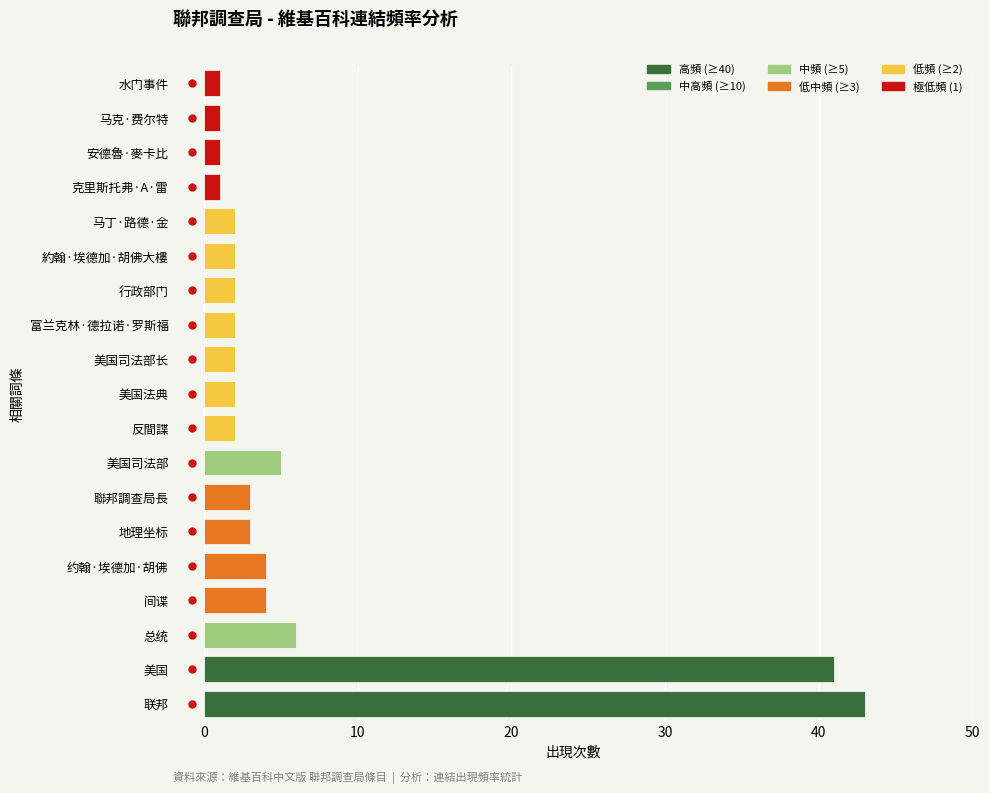

Which has a higher value, 约翰·埃德加·胡佛 or 美国法典?

约翰·埃德加·胡佛